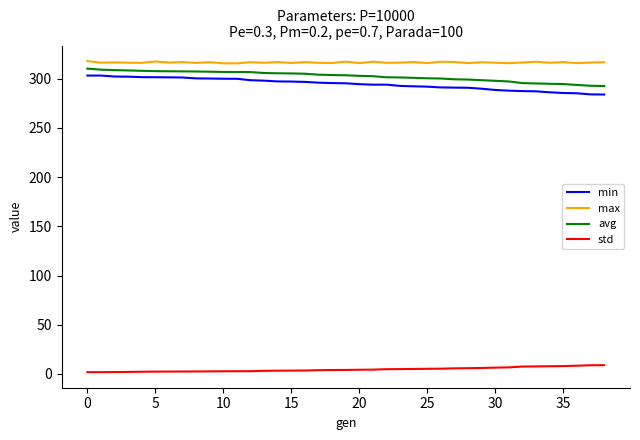

What is the maximum value for std?

8.9